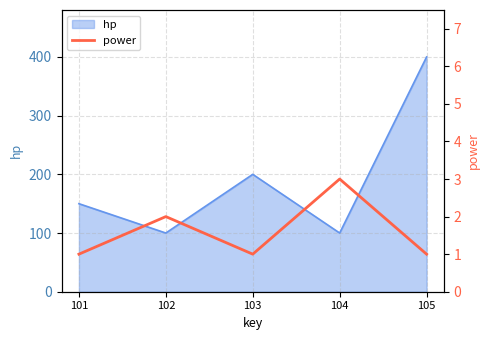

Where is hp nearest to the value 250?

103